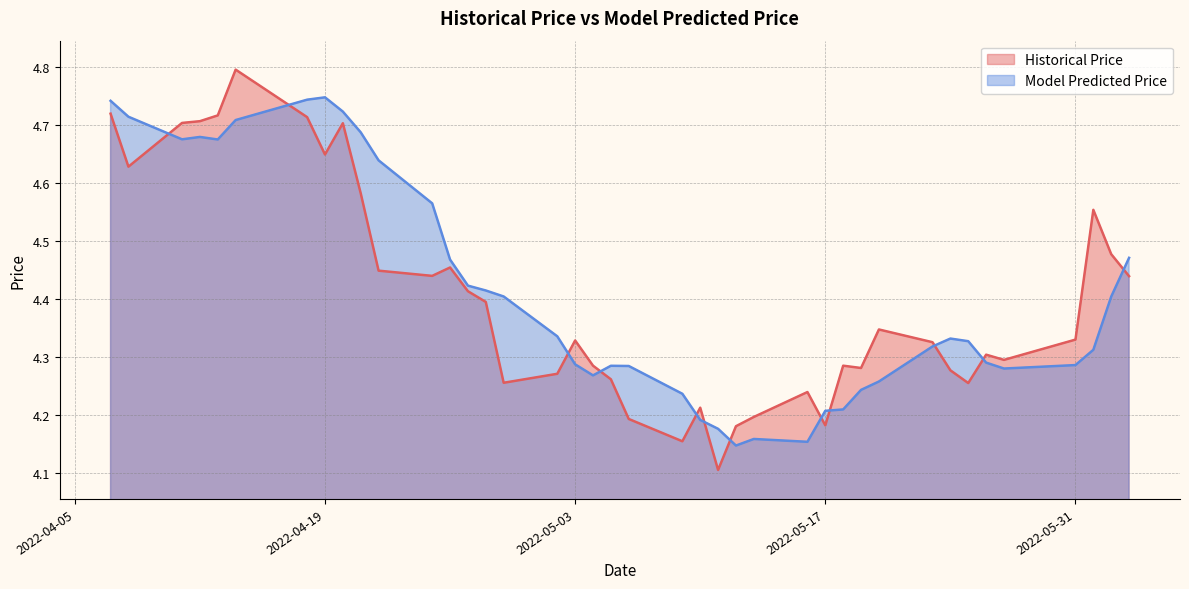

What is the spread (max minus min) of values at 2022-05-16?

0.1